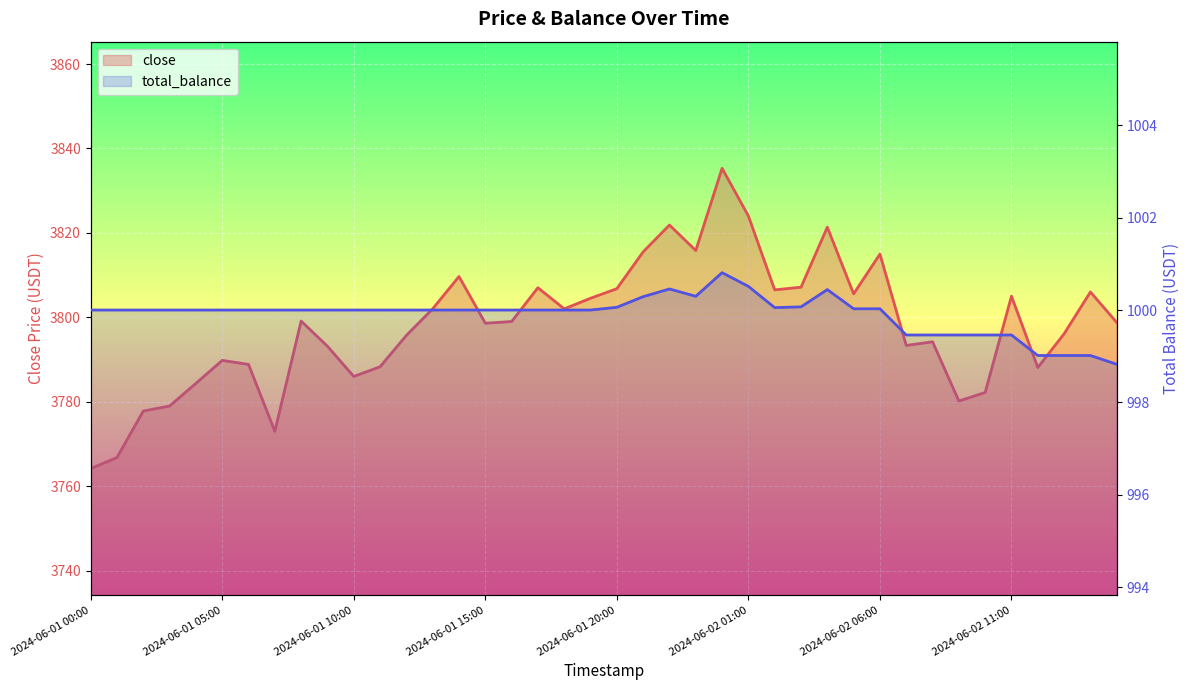

What are all the series names shown in the legend?

close, total_balance